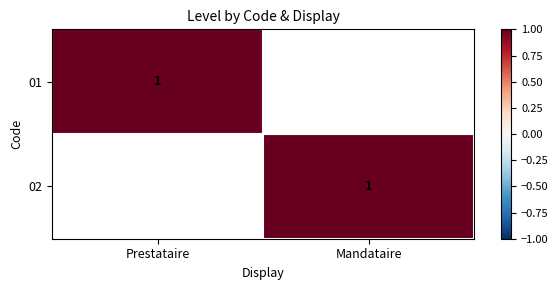

Is it true that 01 equals 1 at Prestataire?

True